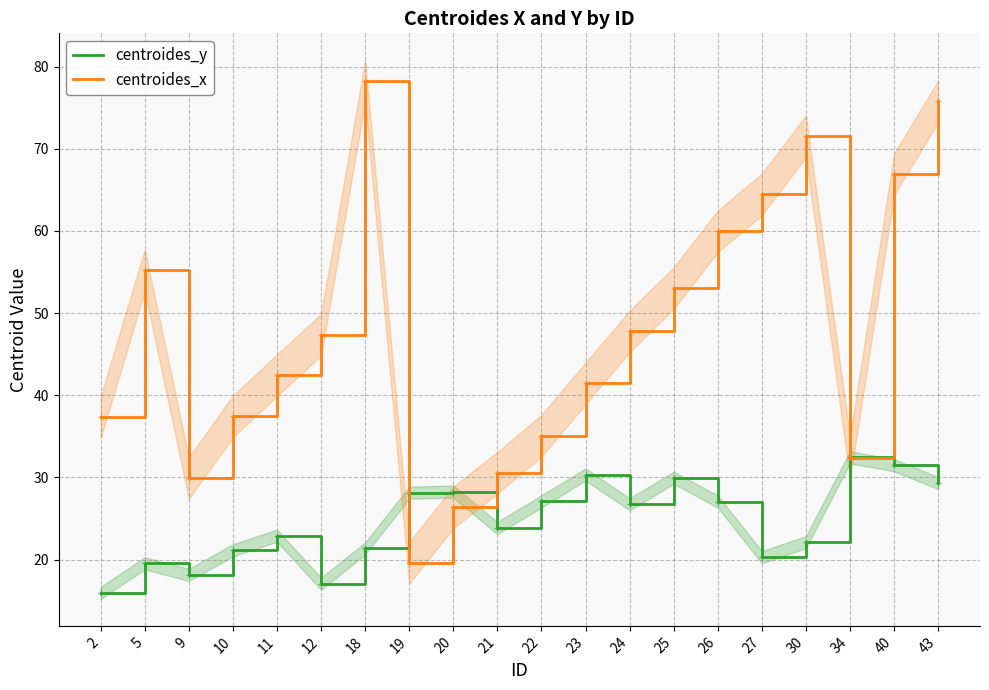

Is it true that centroides_x equals 16.1 at 11?

False